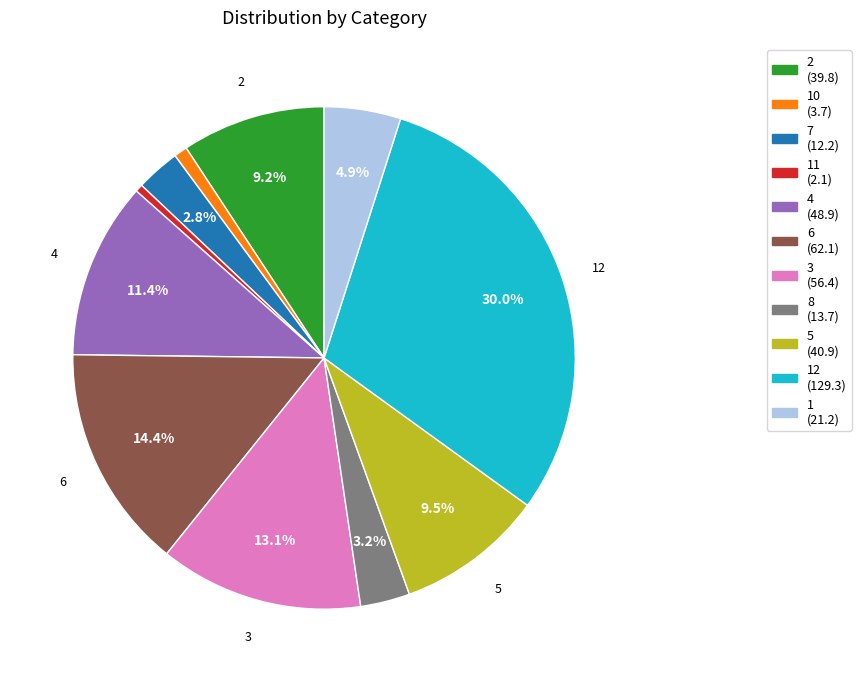

Count the number of slices in the pie.

11